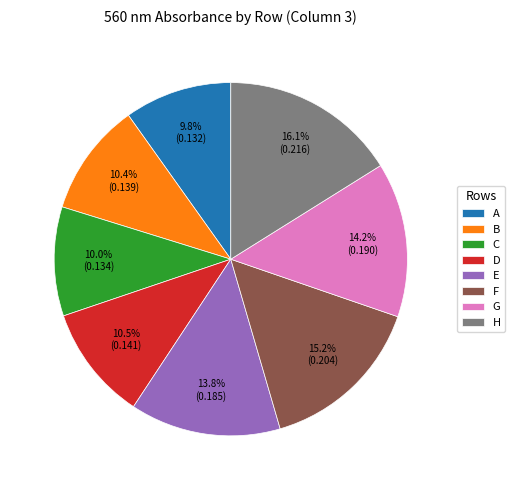

Is it true that A is 1% of the pie?

False